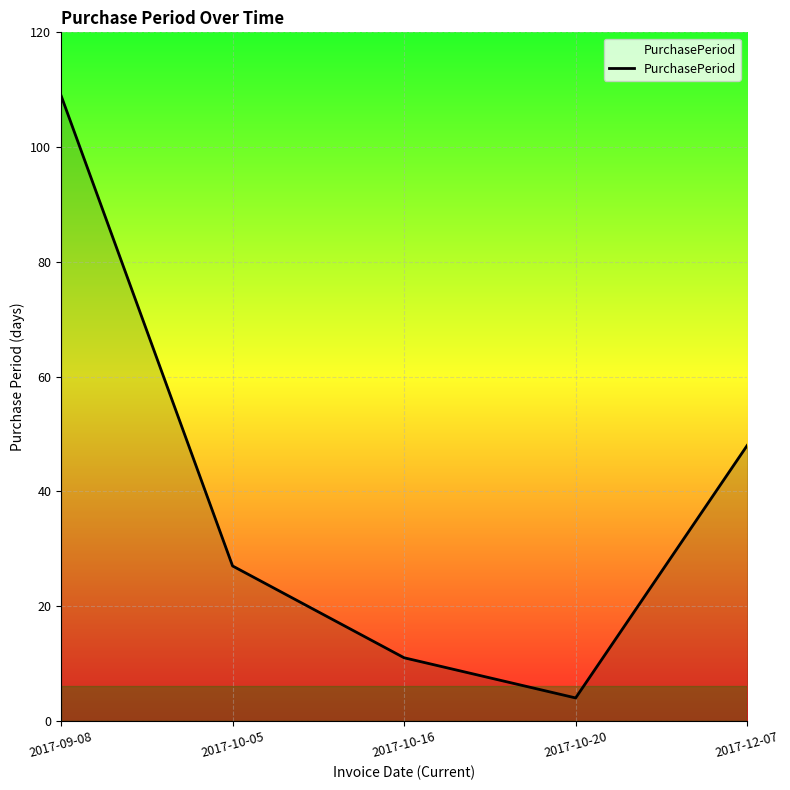

How many values are below 27?

2